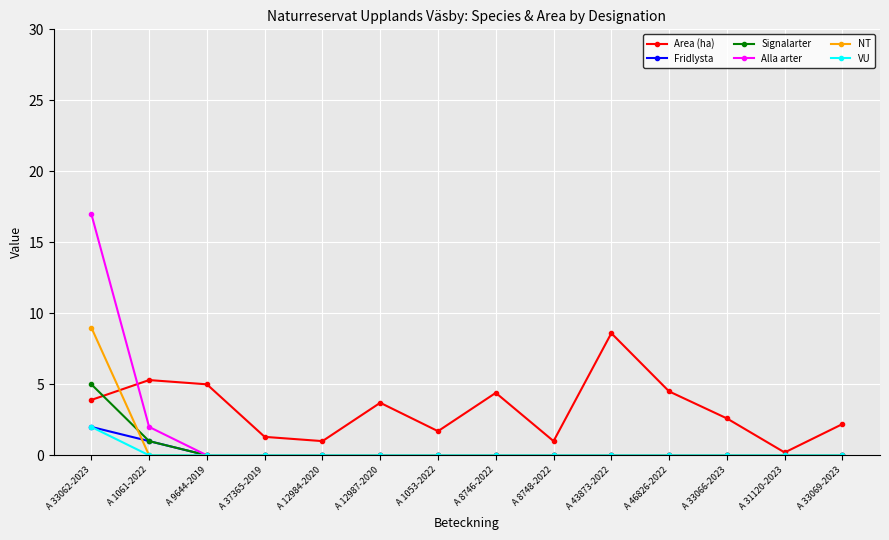

Which series changed the most between A 12987-2020 and A 8748-2022?

Area (ha)